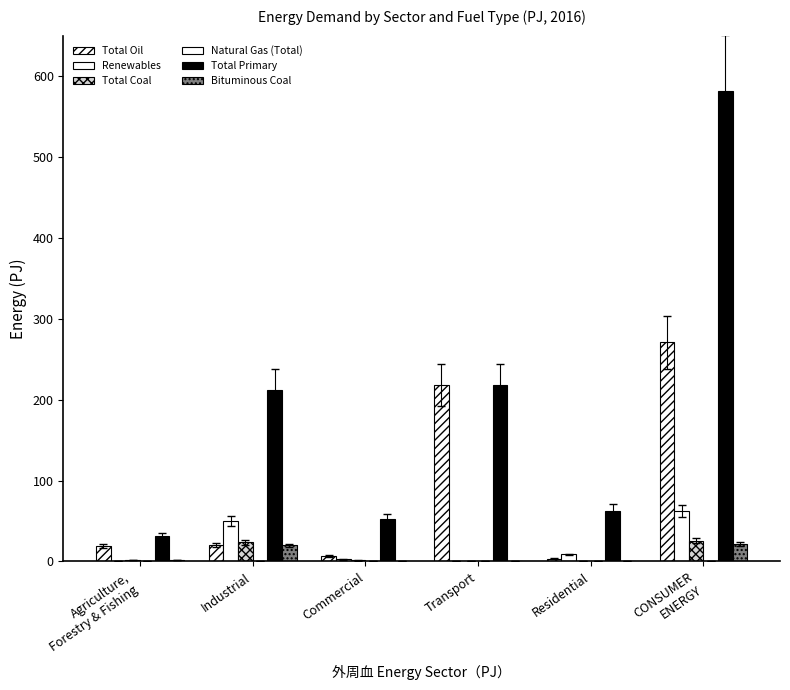

Which series changed the most between Industrial and Residential?

Total Primary